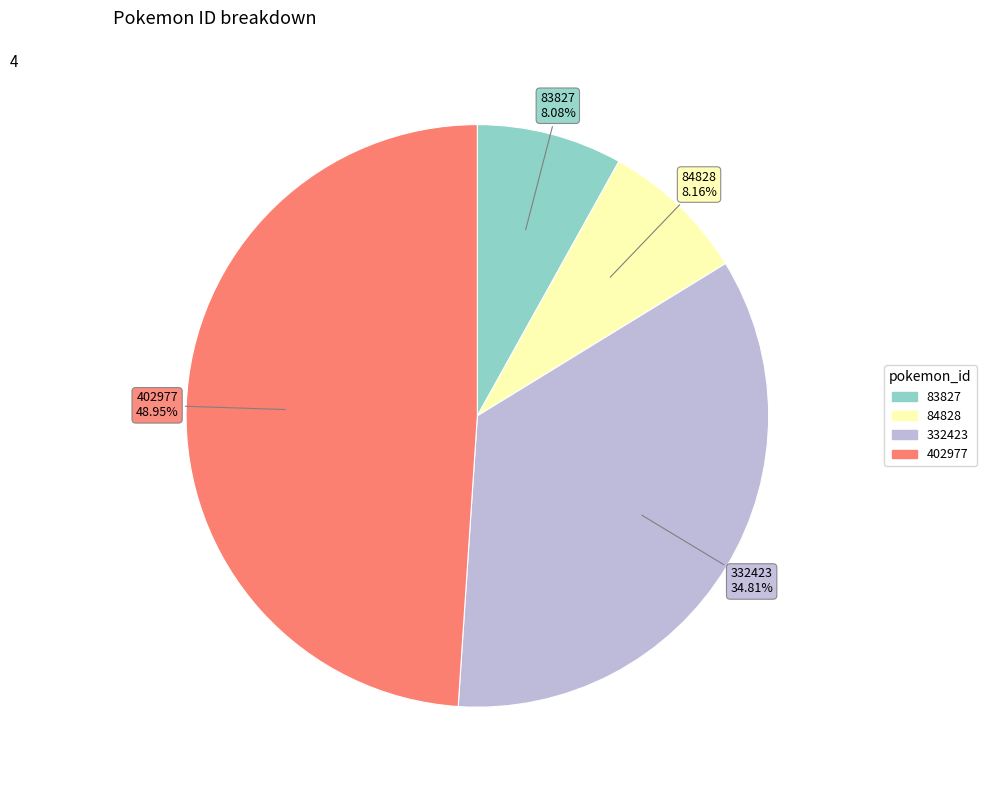

Count the number of slices in the pie.

4